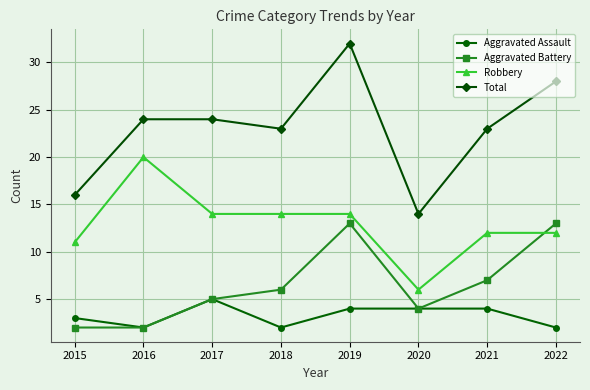

What is the sum of all Robbery values?

103